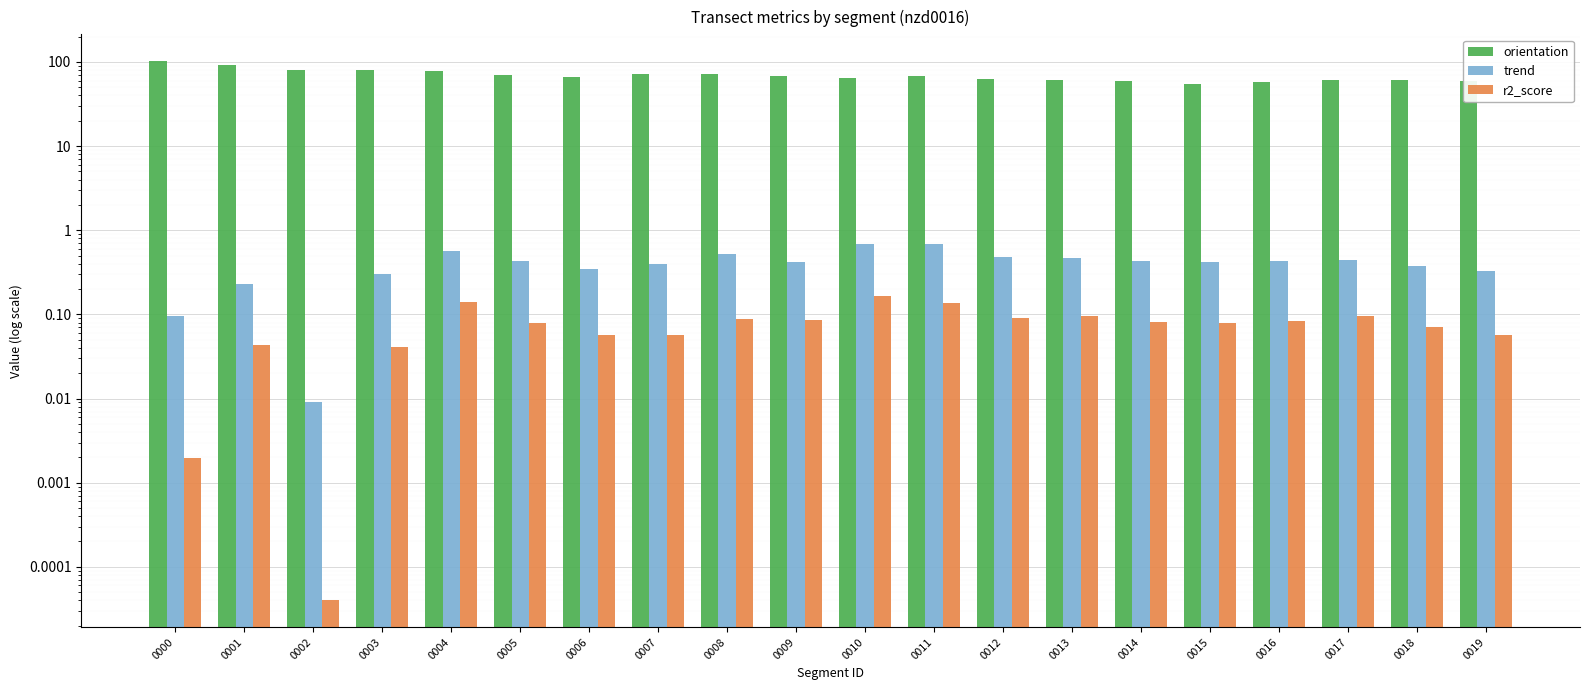

At how many categories does at least one series exceed 48?

20